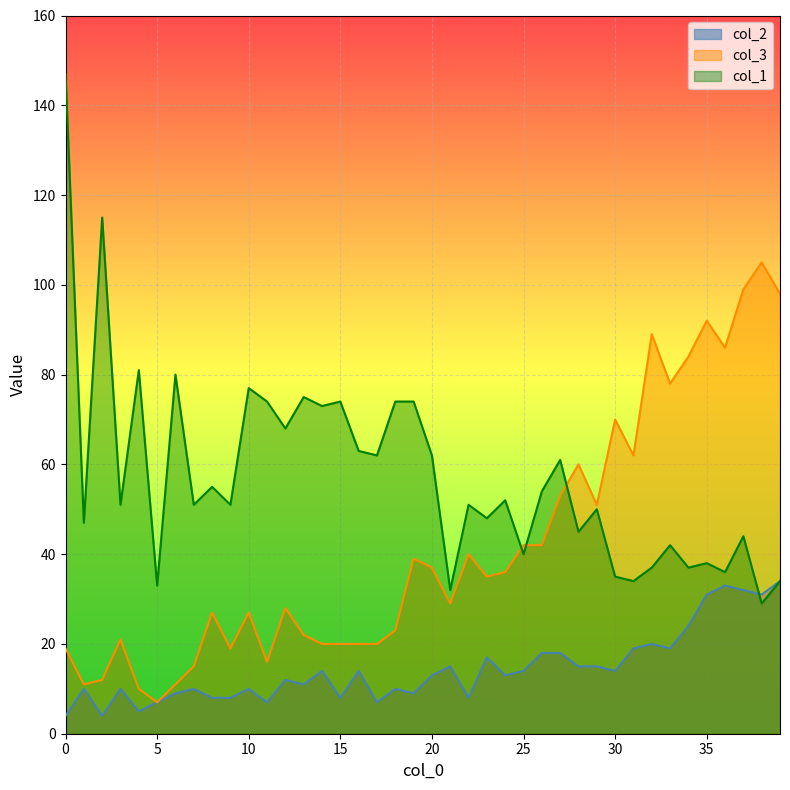

How many lines are shown in the chart?

3